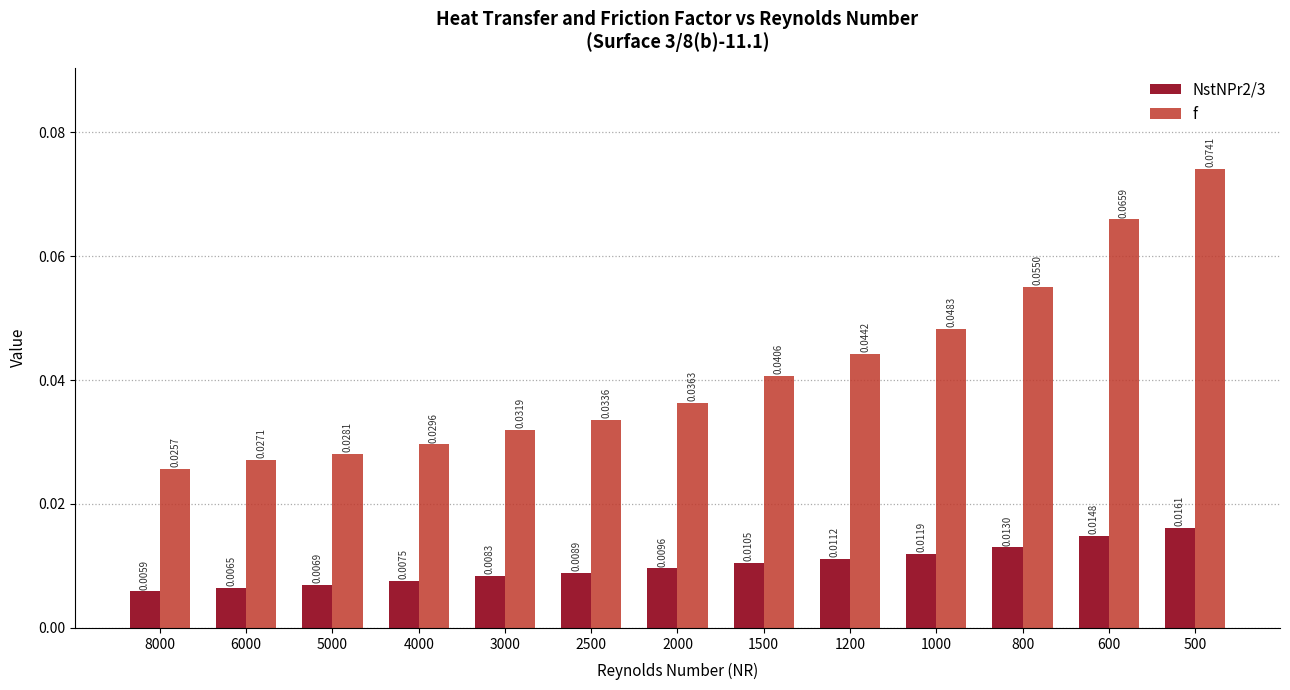

At how many categories does at least one series exceed 0?

13